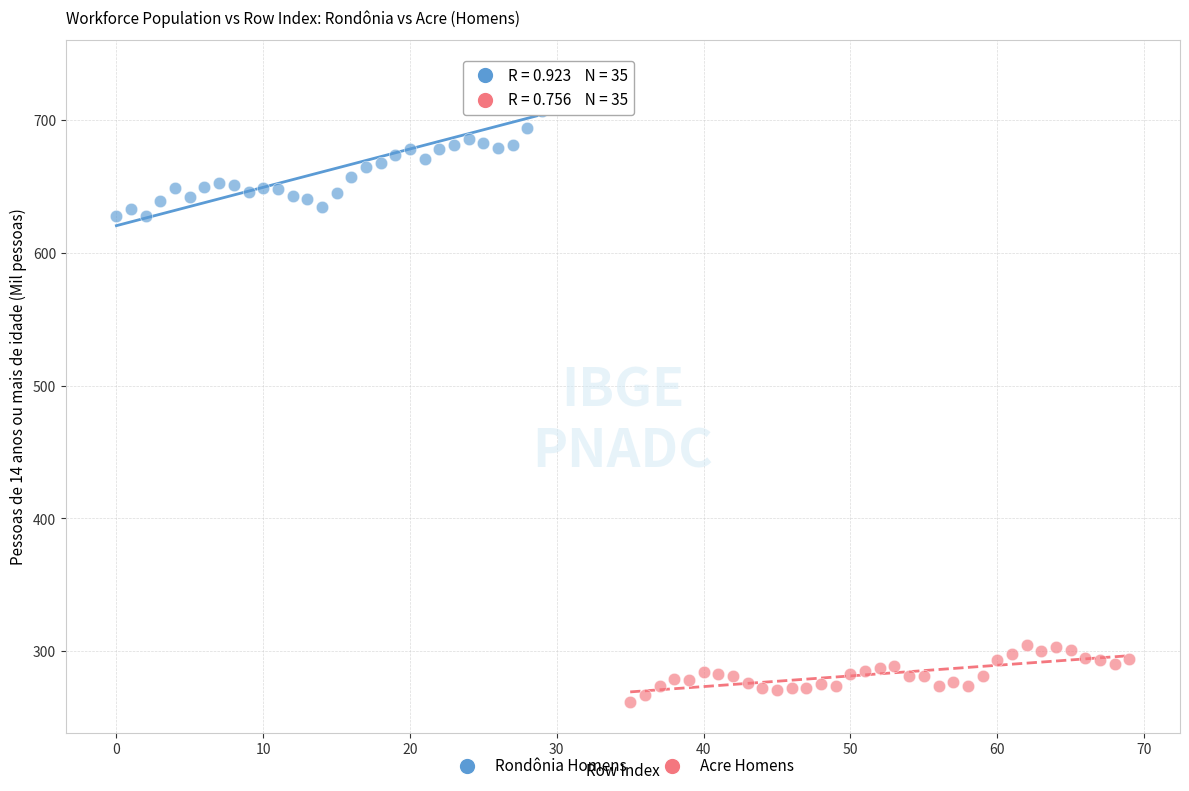

Which series has the largest Y range (max minus min)?

Rondônia Homens